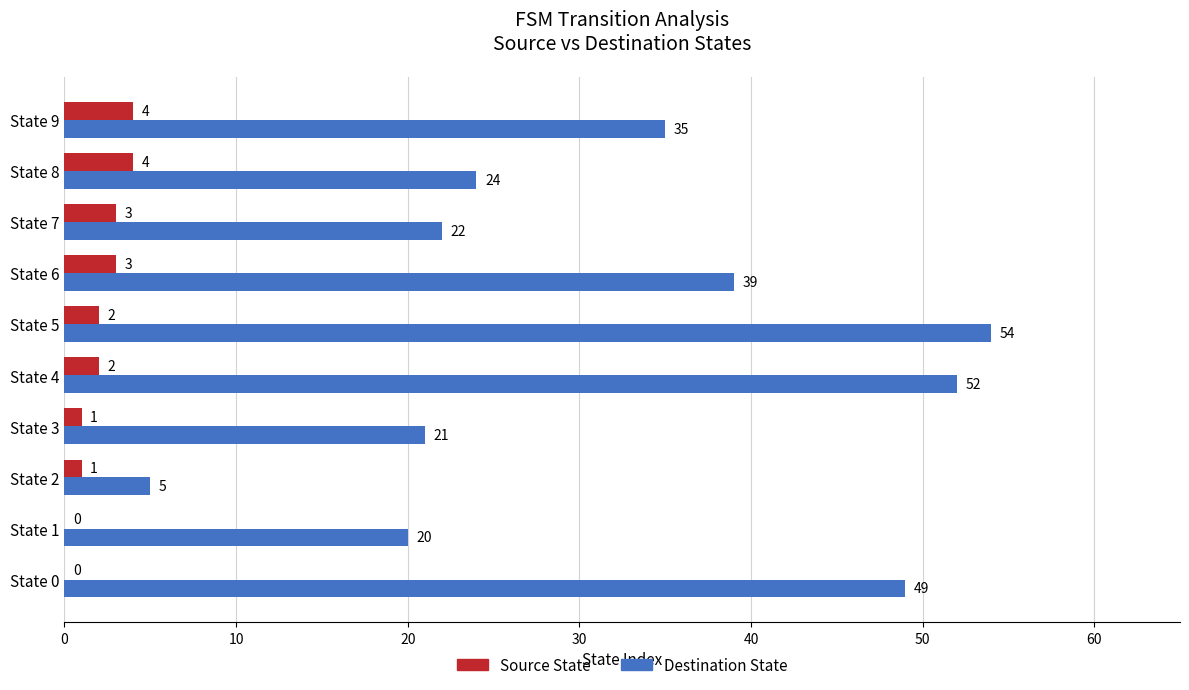

The value of Destination State at State 2 is 5. True or false?

True